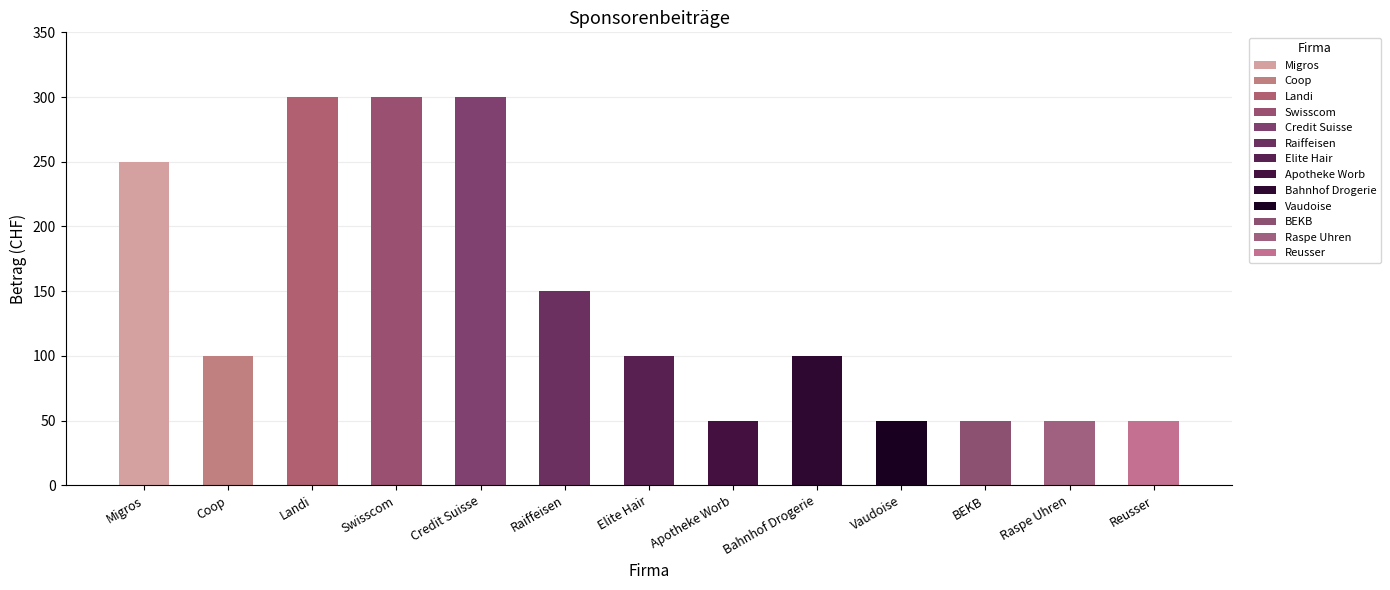

What is the change in value from Swisscom to BEKB?

-250